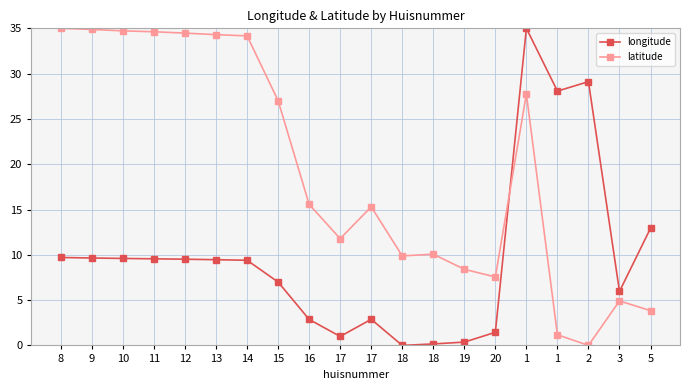

Between which two adjacent categories do latitude and longitude first intersect?

20 and 1